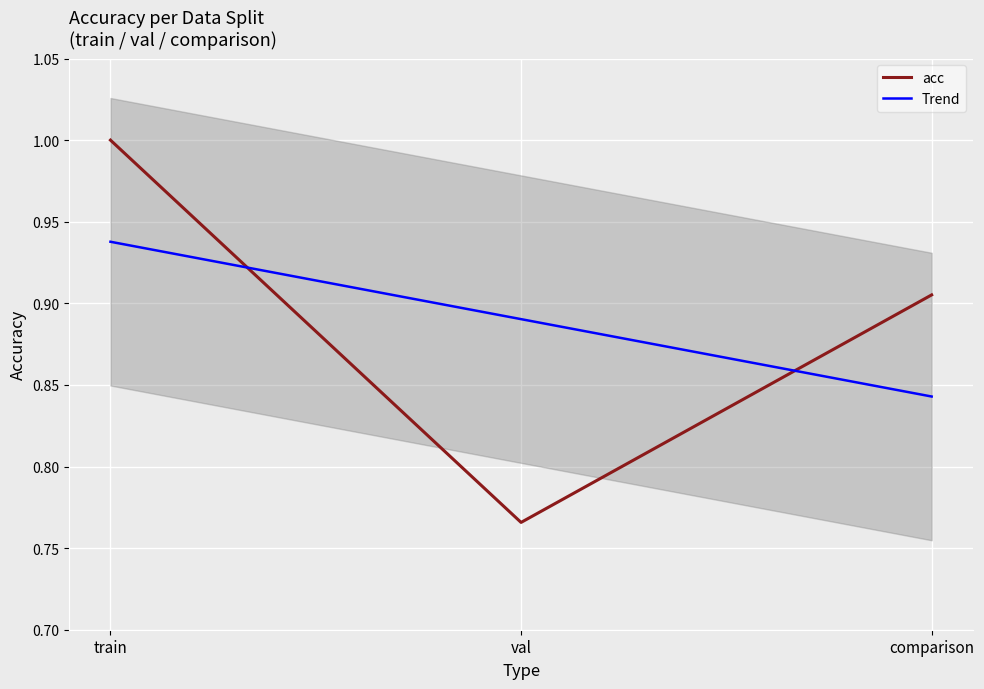

At which label is acc closest to 0?

val